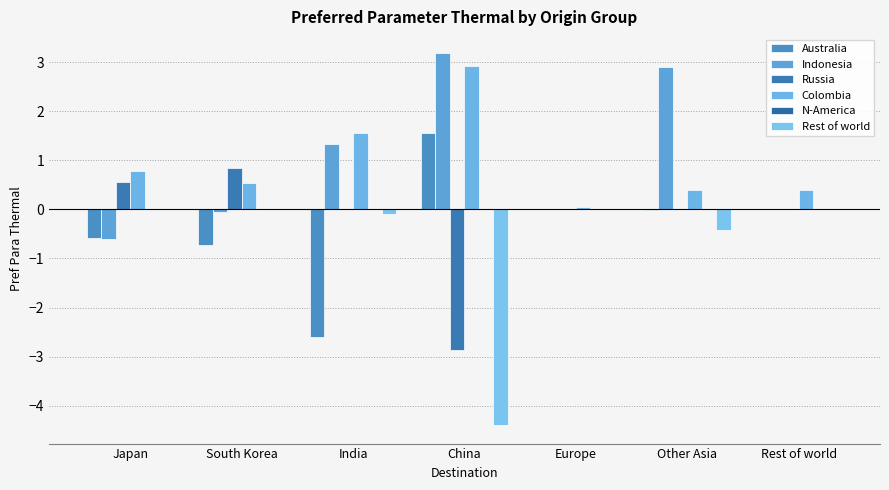

Which series has the largest range (max minus min)?

Rest of world